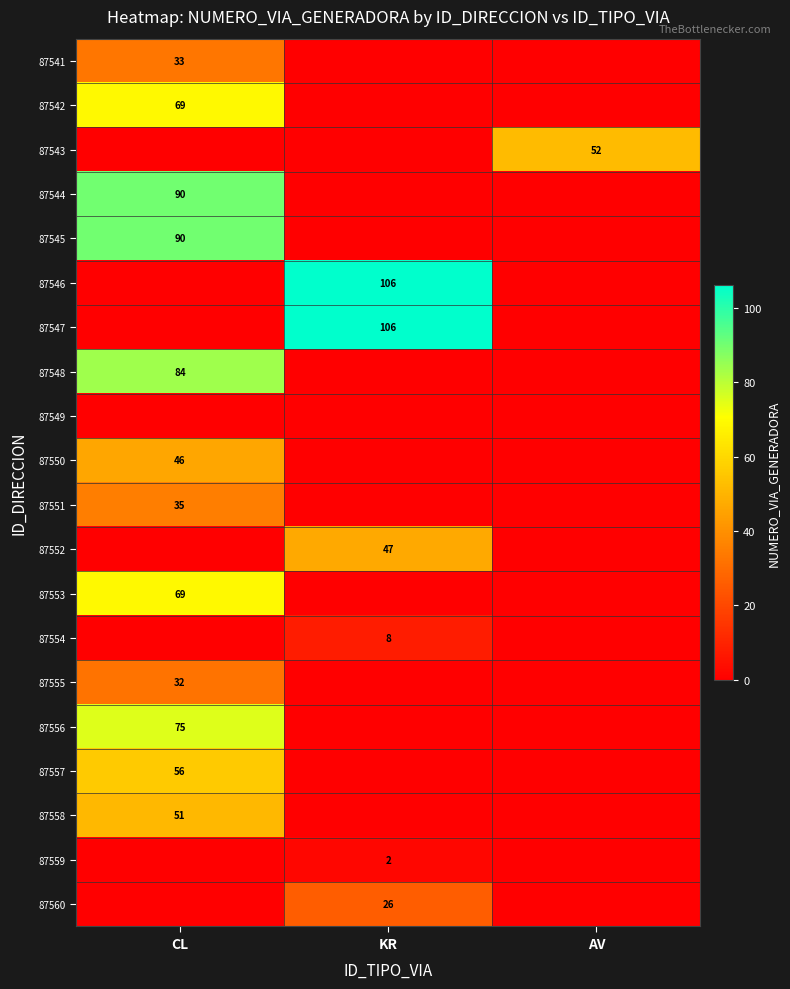

Is it true that 87548 equals 57 at CL?

False